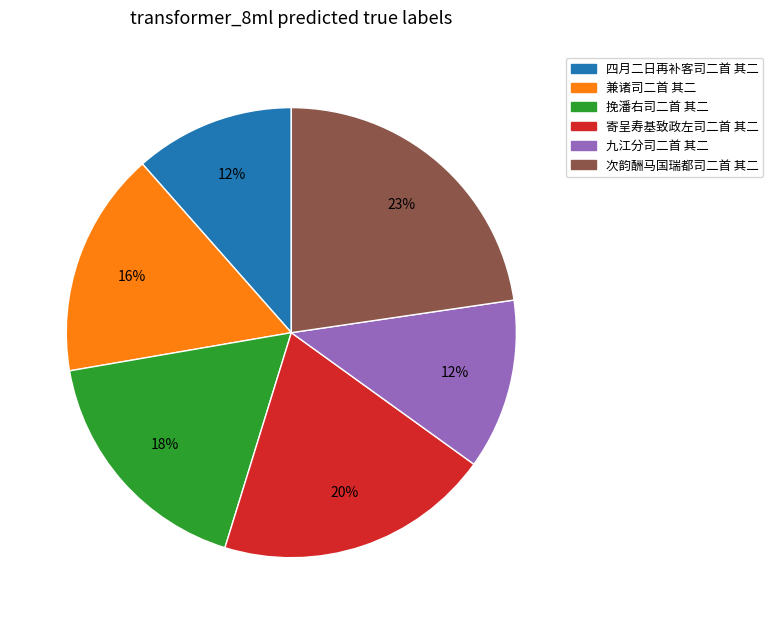

True or false: 次韵酬马国瑞都司二首 其二 accounts for 15% of the total.

False